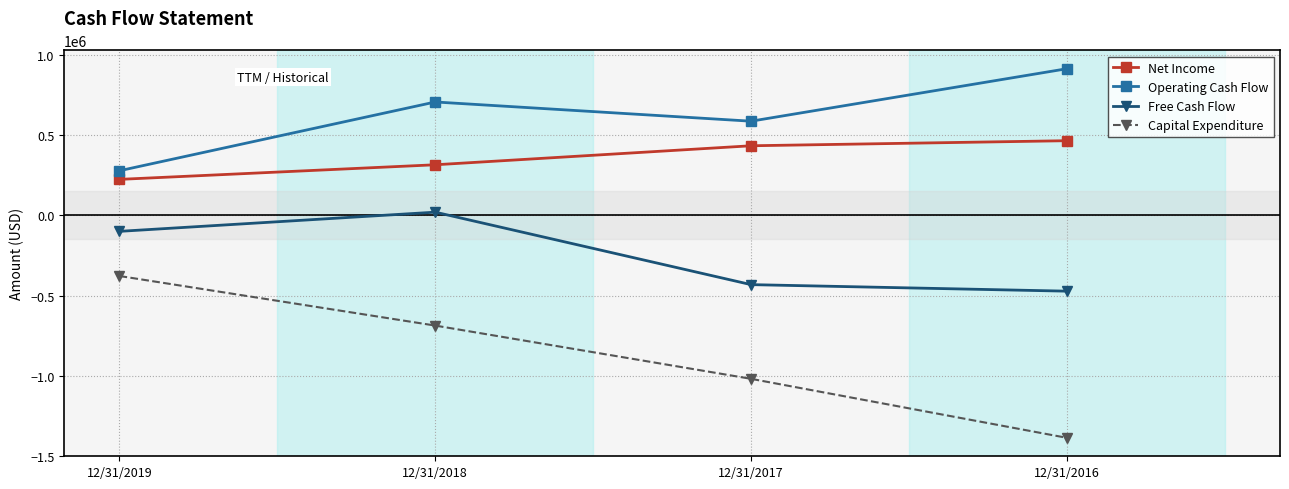

What is the difference between the highest and lowest values at 12/31/2019?

656743